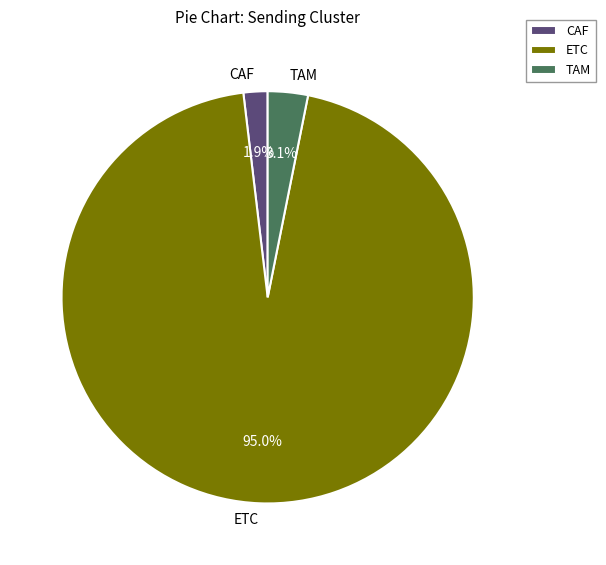

What percentage is the CAF slice, to the nearest percent?

2%